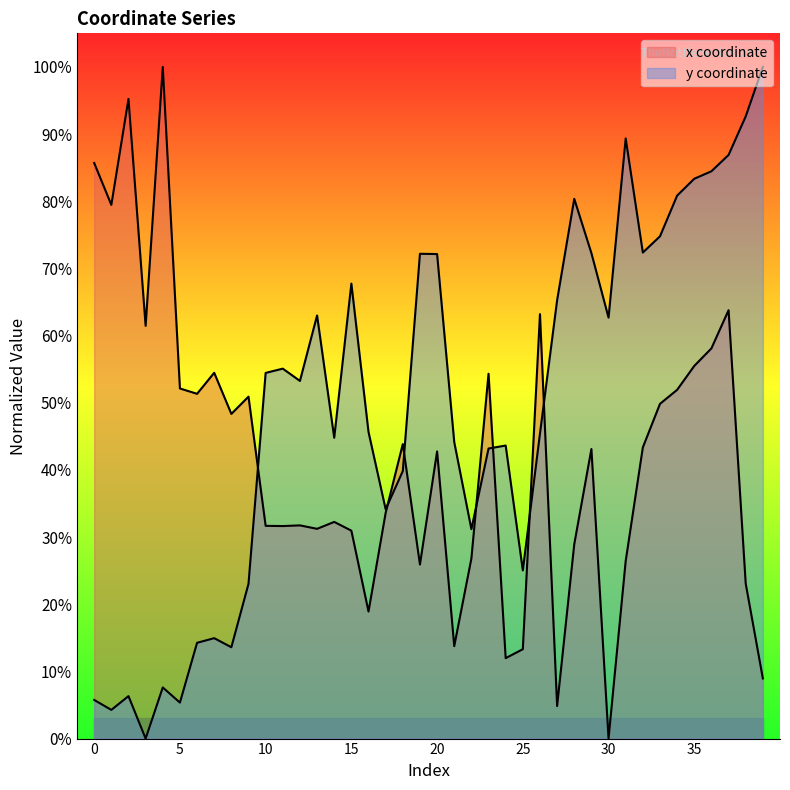

What is the difference between the maximum and minimum values in the x series?

100.0